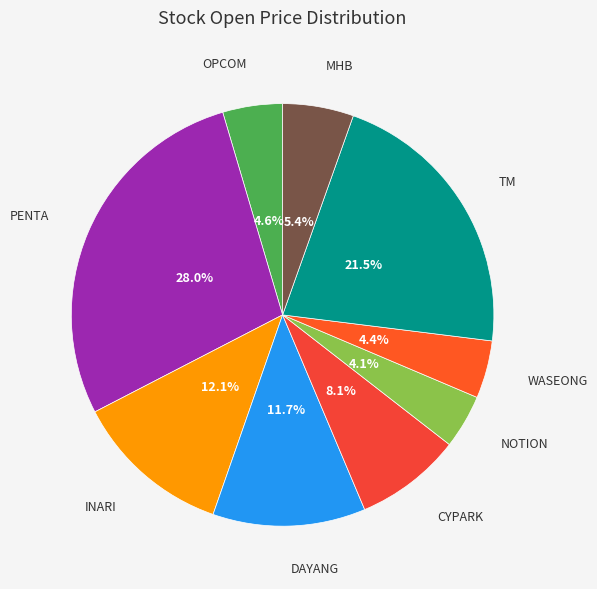

Which slice is the largest?

PENTA